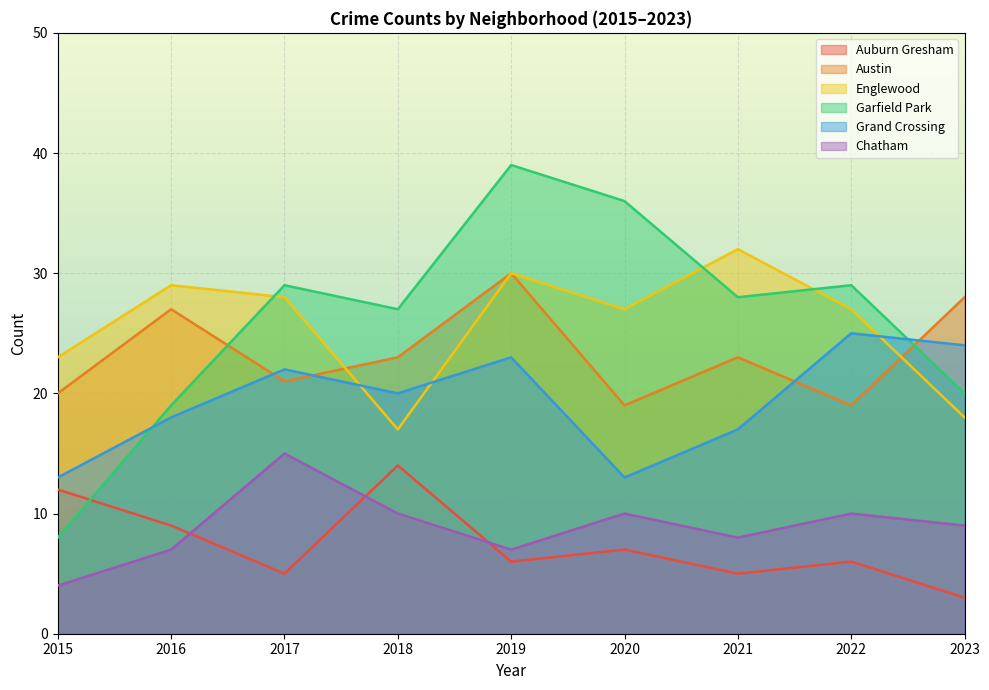

True or false: Englewood and Chatham cross at least once.

False